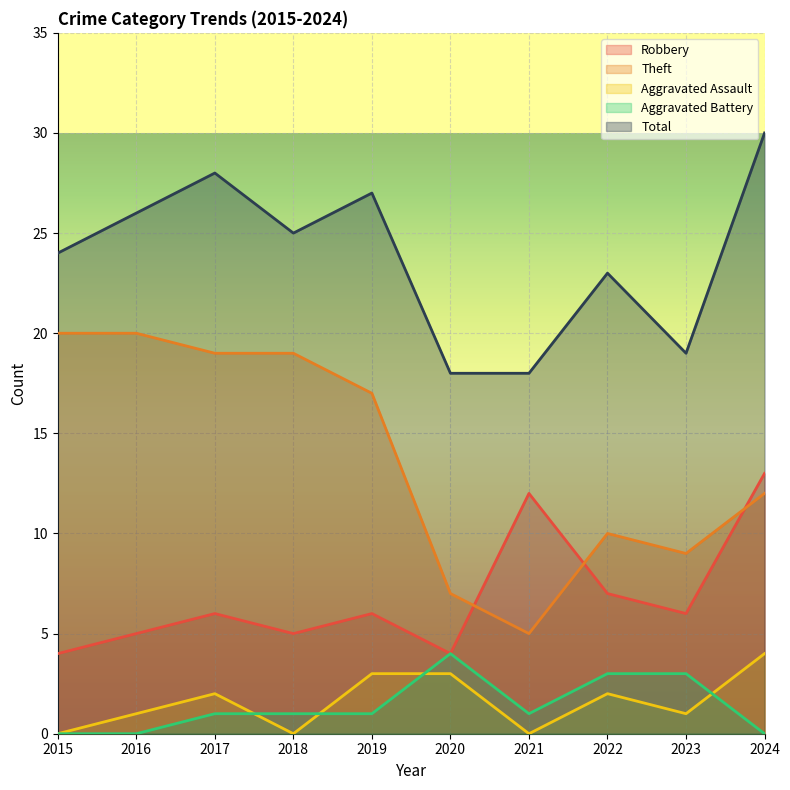

Where is the first local maximum for Aggravated Battery?

2020